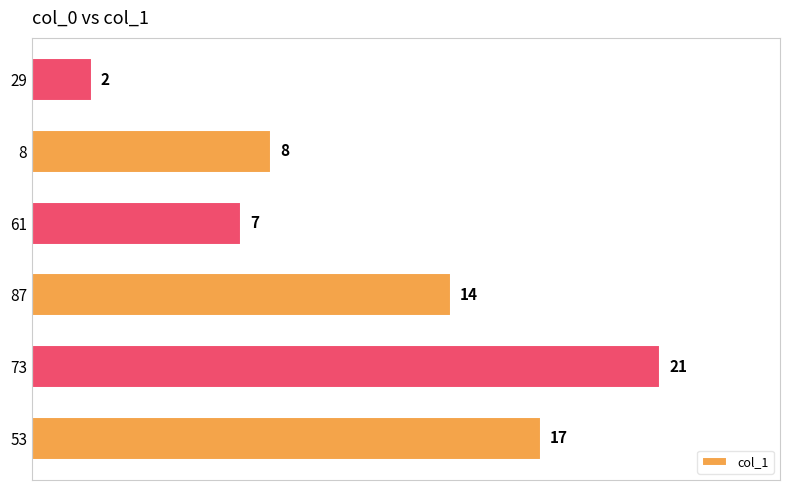

What is the change in value from 73 to 87?

-7